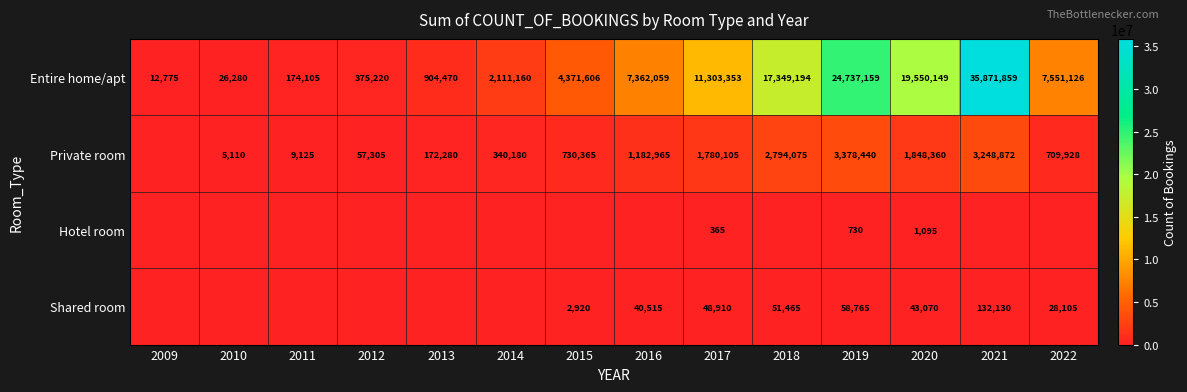

Is the value of Private room at 2020 greater than the value of Entire home/apt at 2021?

No